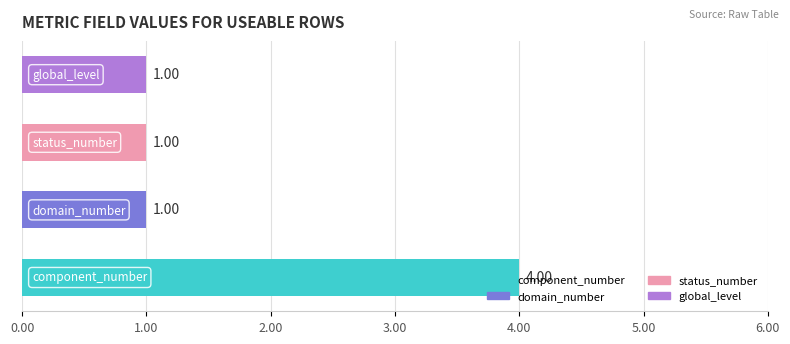

What is the sum of all values?

7